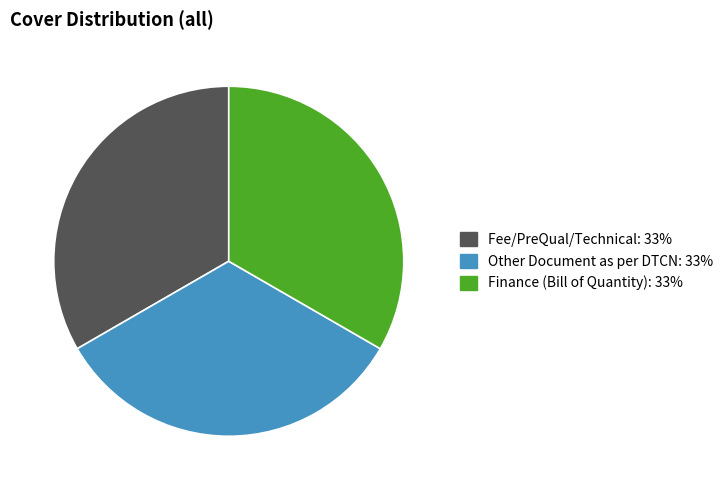

Does any single category account for the majority?

No